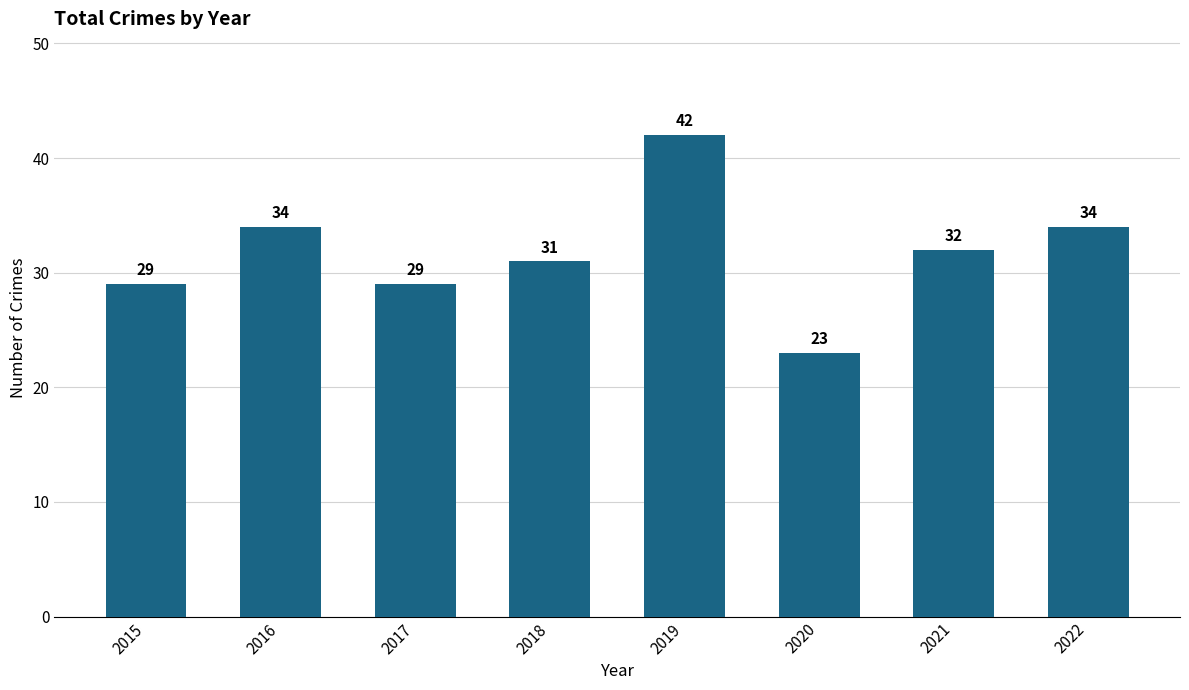

The value at 2015 is 29. True or false?

True